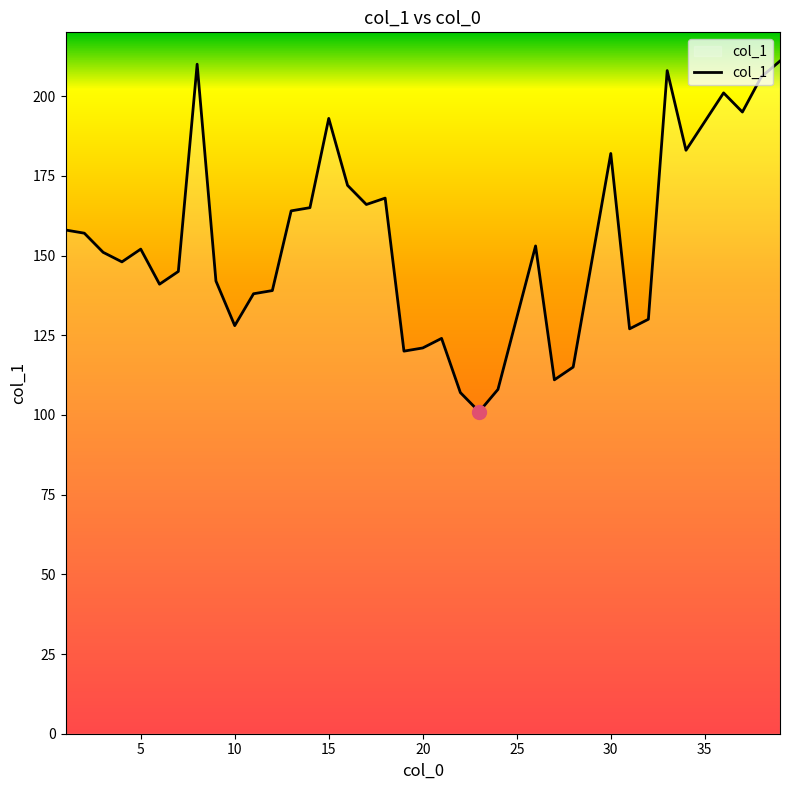

What is the difference between the maximum and minimum values?

110